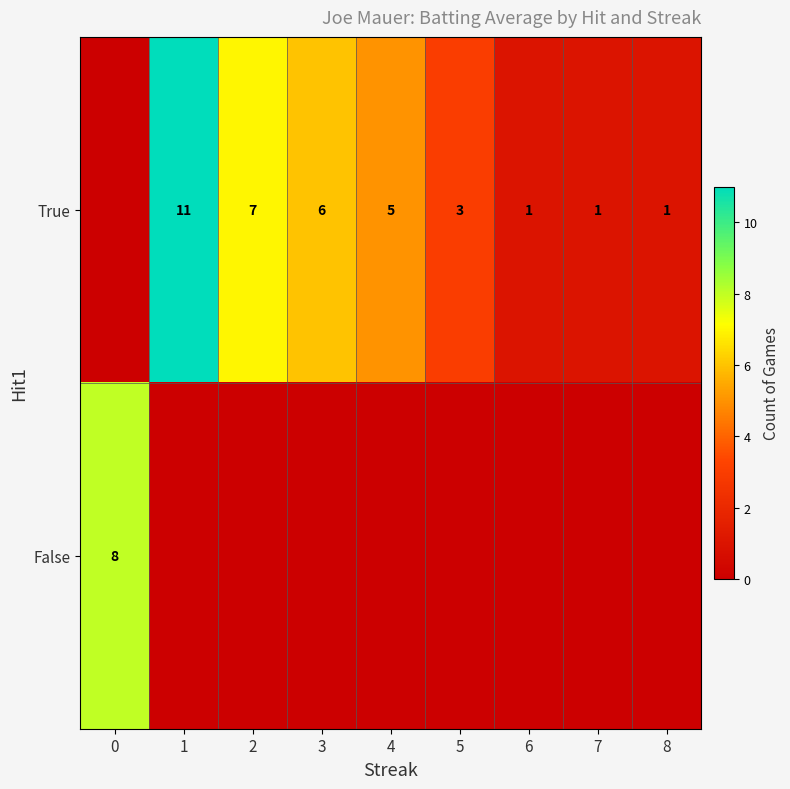

What is the difference between the True values at 3 and 7?

5